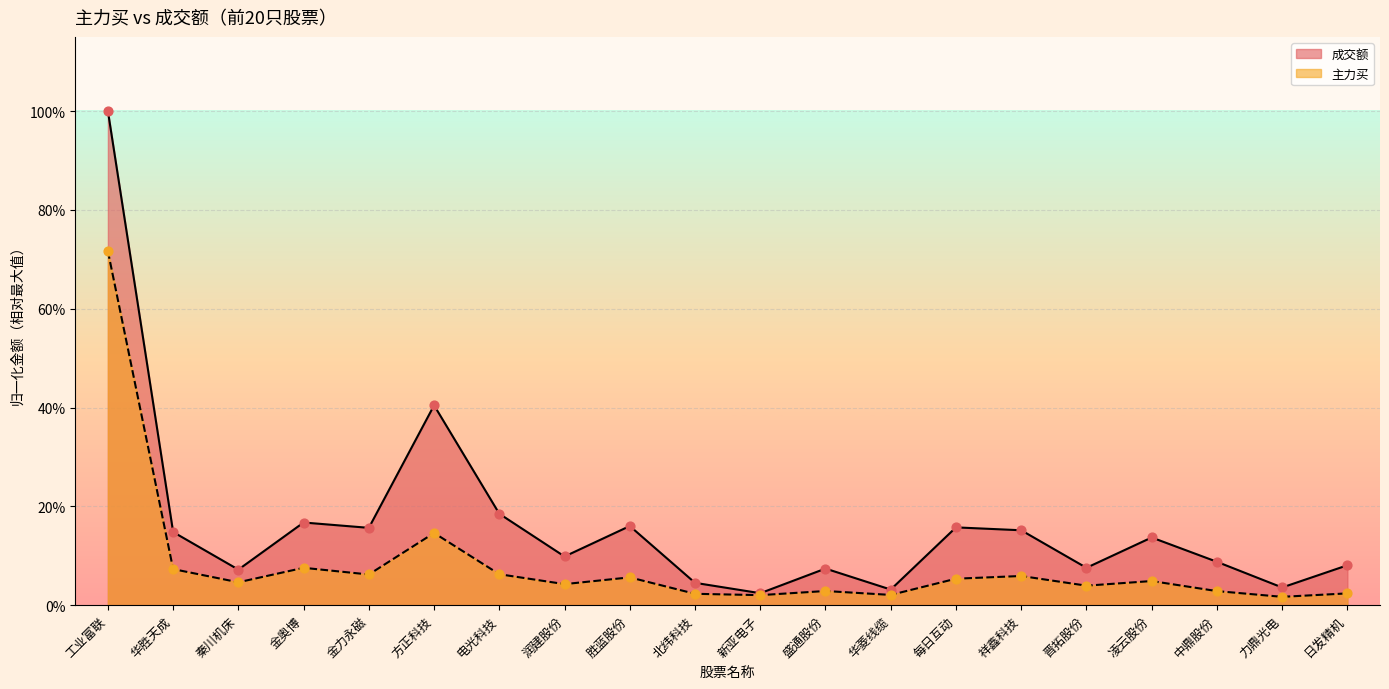

Is the value of 成交额 at 祥鑫科技 greater than the value of 主力买 at 工业富联?

No